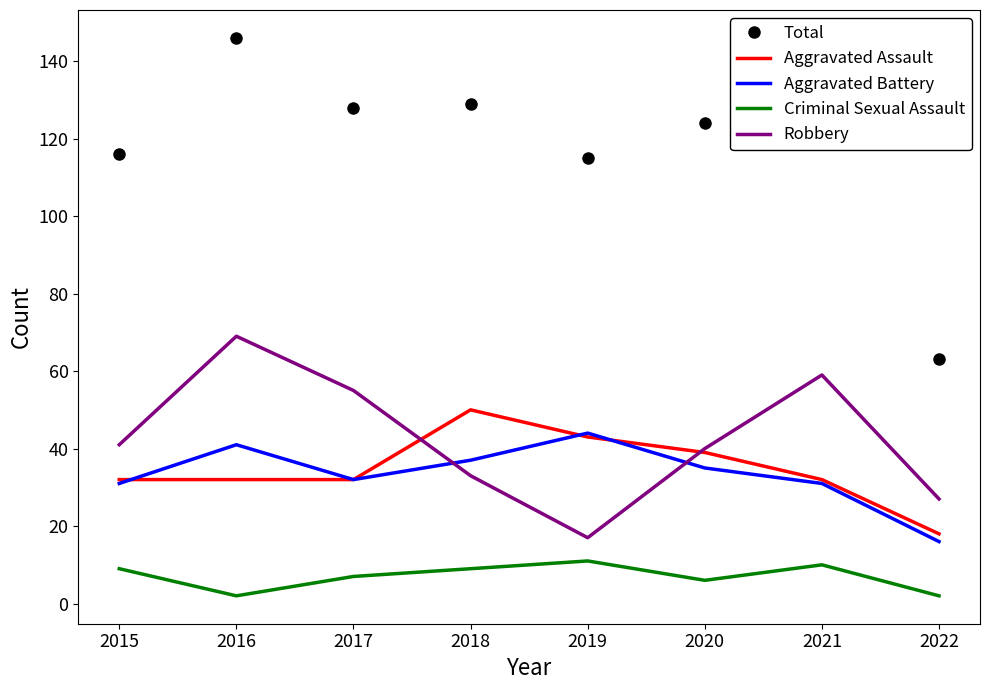

Count the number of data series in this chart.

5